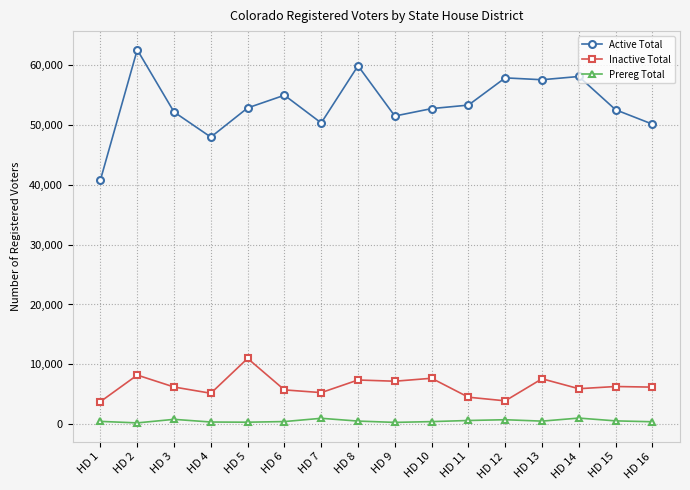

At which category does Inactive Total reach its first local peak?

HD 2